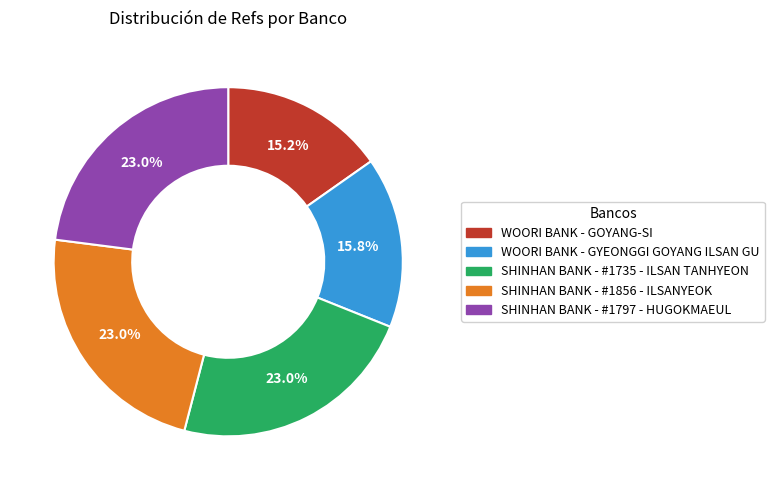

What percentage is the SHINHAN BANK - #1735 - ILSAN TANHYEON slice, to the nearest percent?

23%